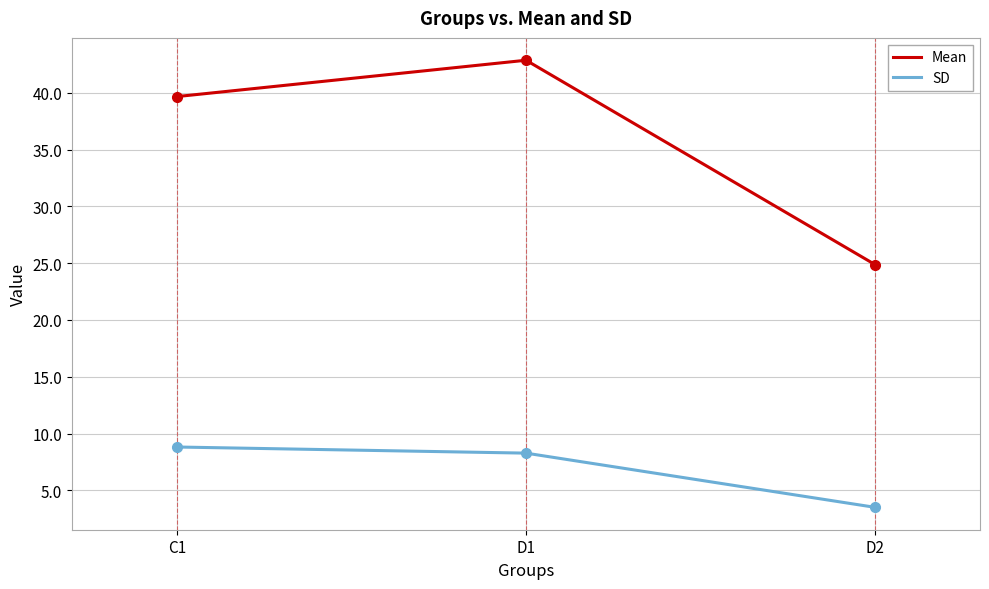

What are all the series names shown in the legend?

Mean, SD